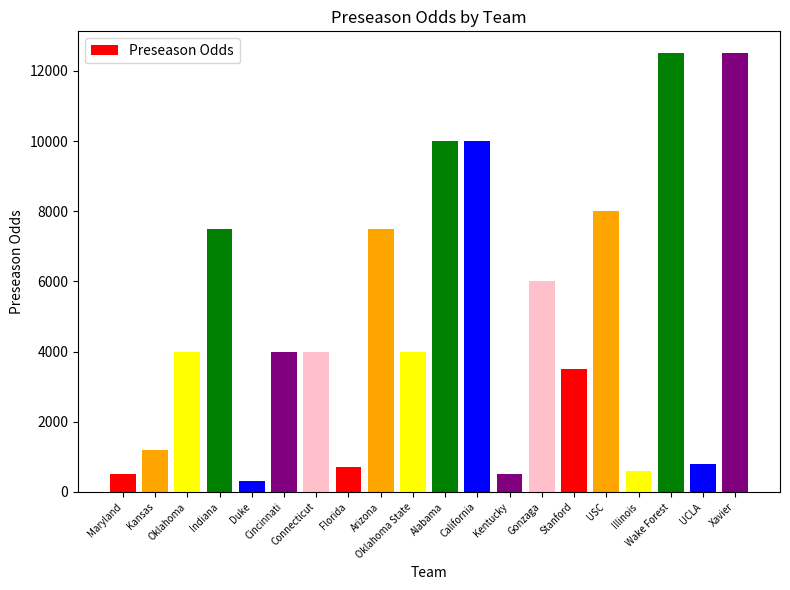

What is the smallest value displayed?

300